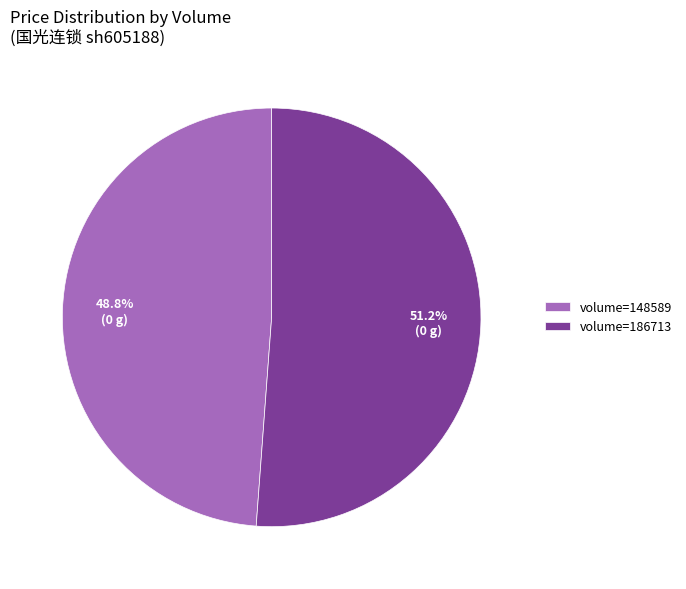

Which has a higher value, volume=148589 or volume=186713?

volume=186713